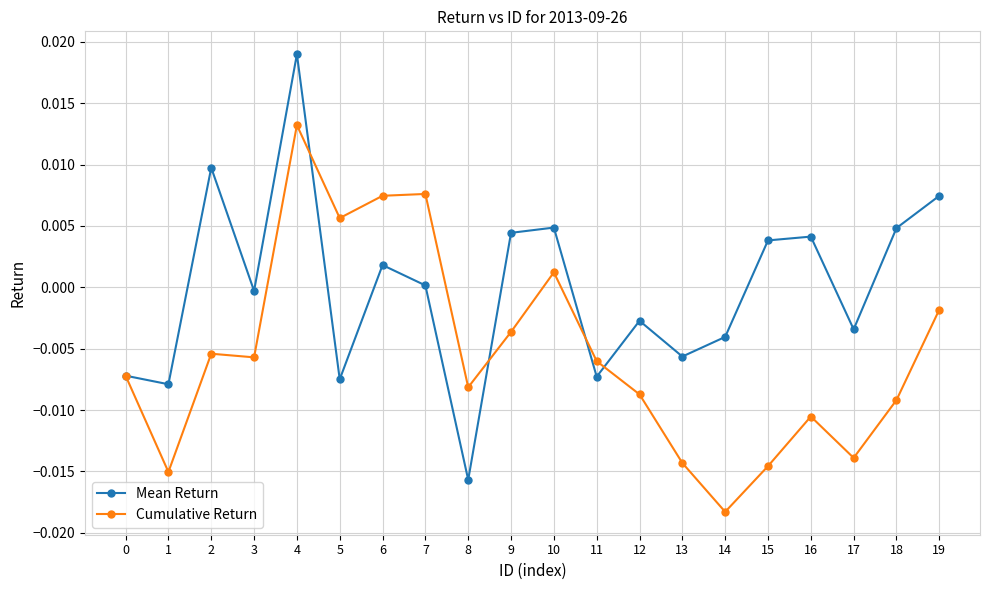

At which category does Mean Return reach its first local peak?

2